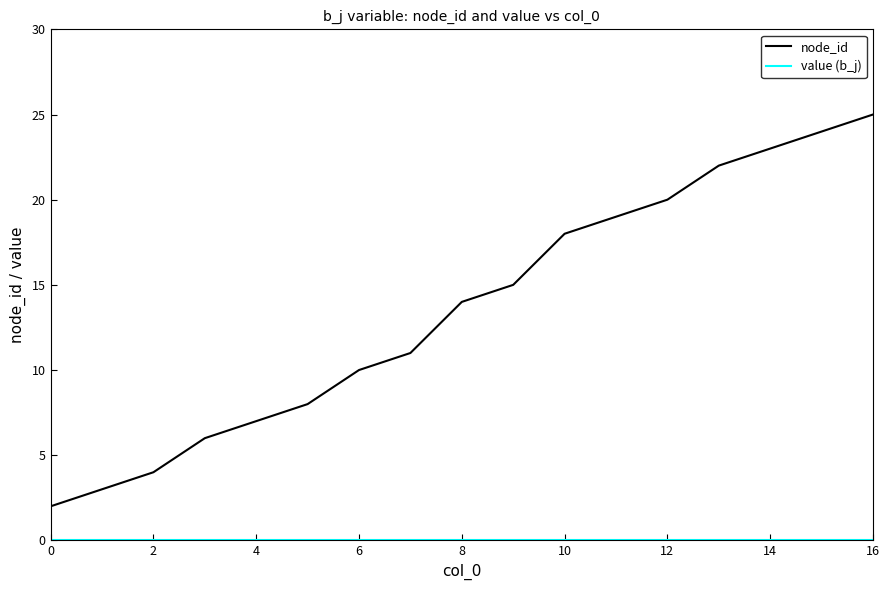

Which series has the largest total across all categories?

node_id